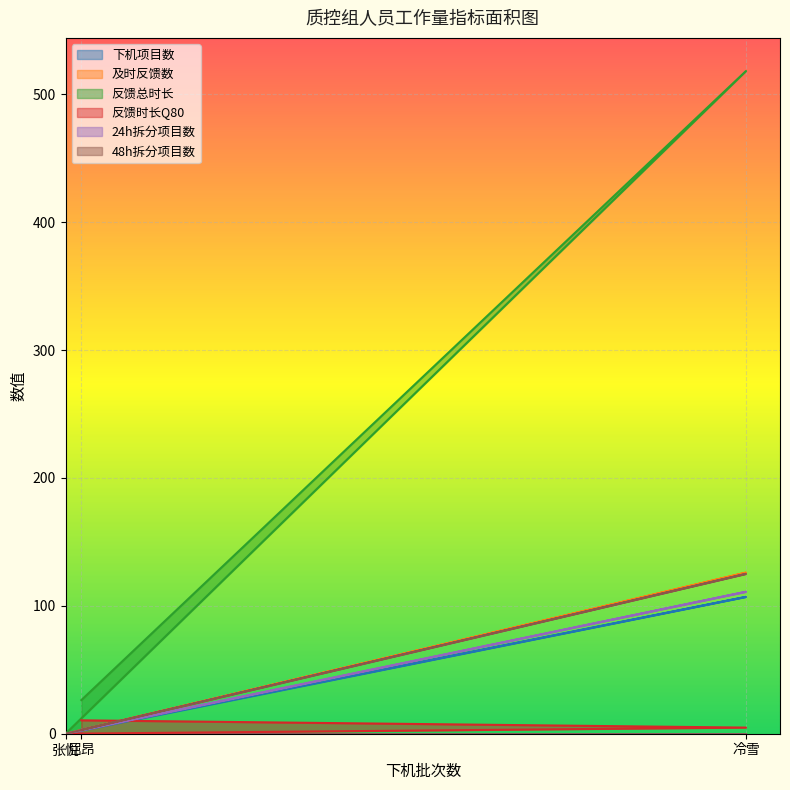

Between 张悦 and 冷雪, which series saw the biggest shift?

反馈总时长